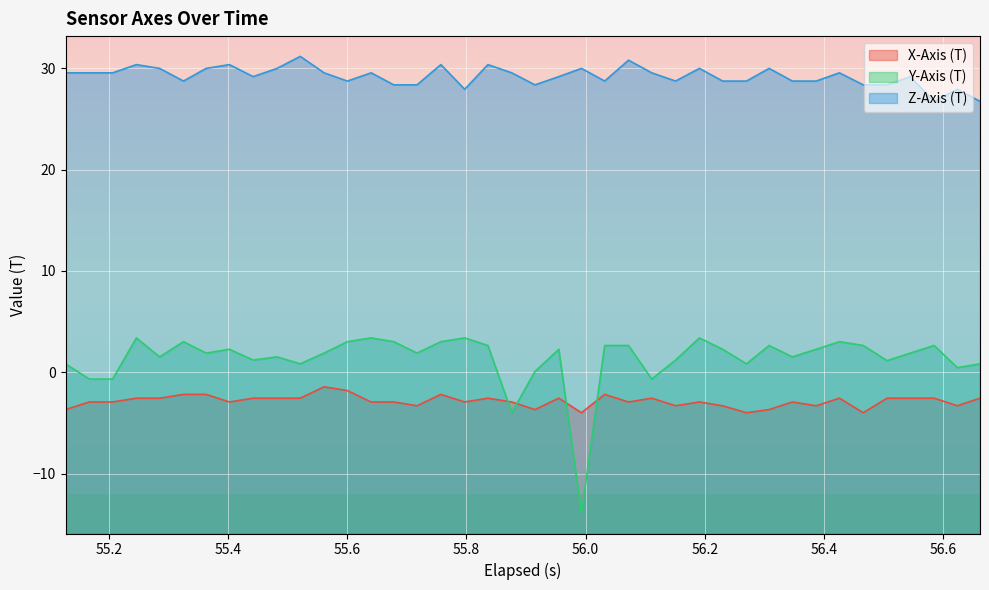

What are all the series names shown in the legend?

X-Axis (T), Y-Axis (T), Z-Axis (T)